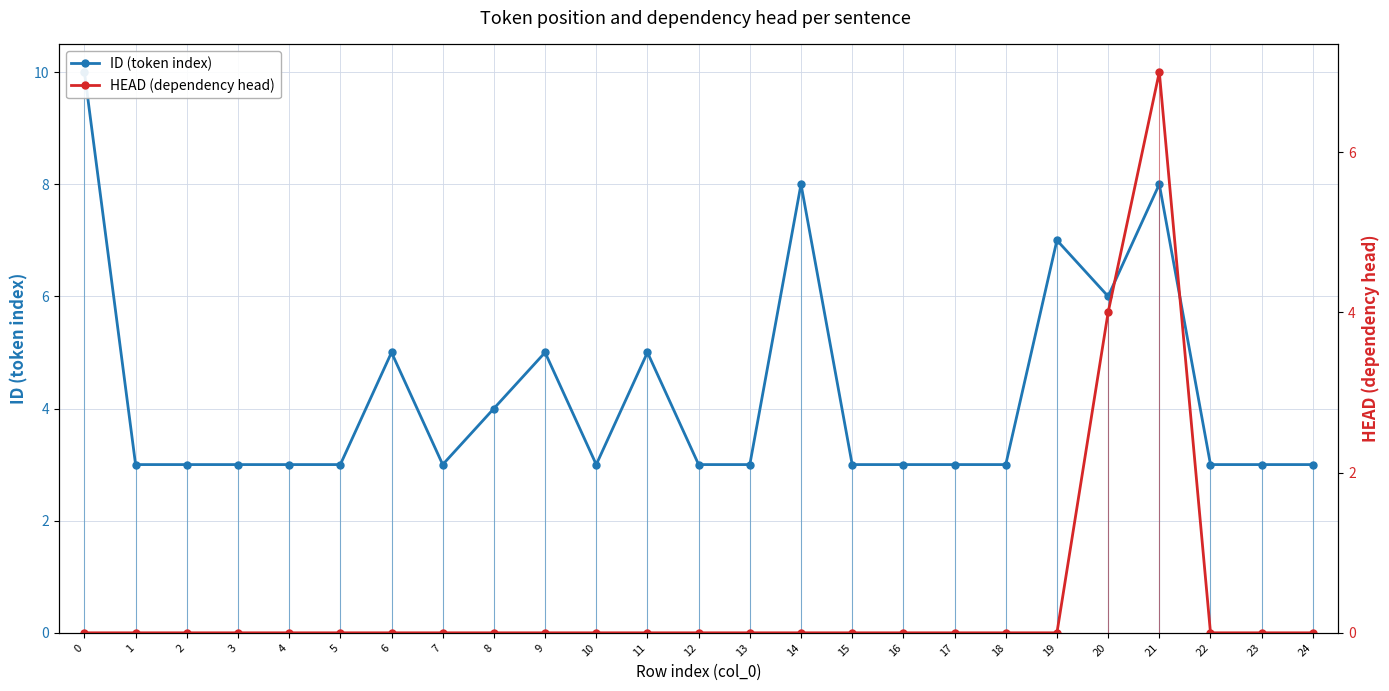

True or false: ID (token index) has a value of 3 at 12.

True